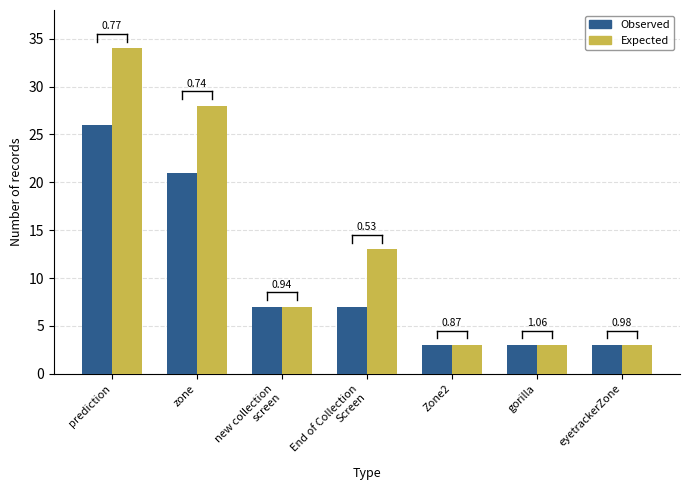

What are all the series names shown in the legend?

Observed, Expected